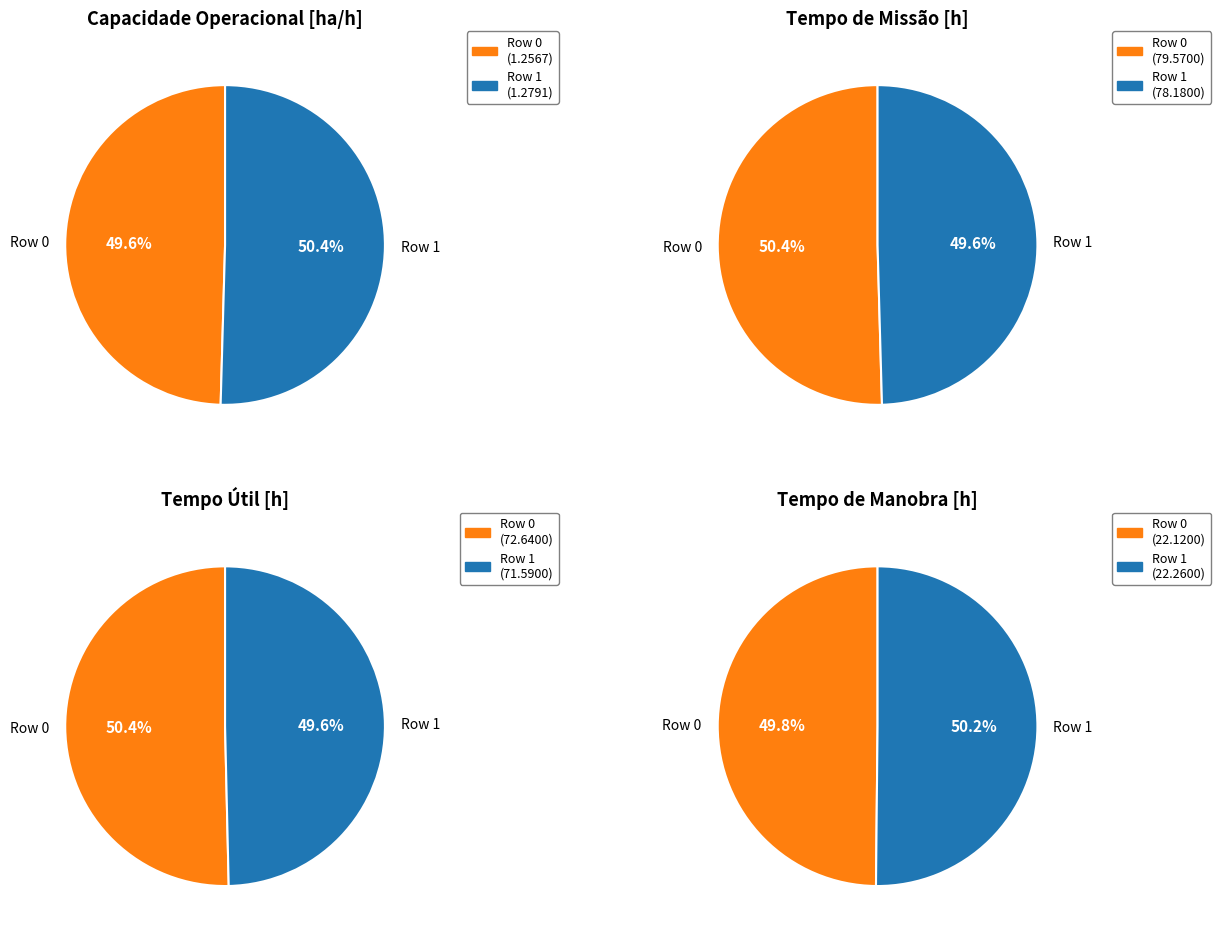

Is the sum of Row 0 and Row 1 greater than half?

Yes